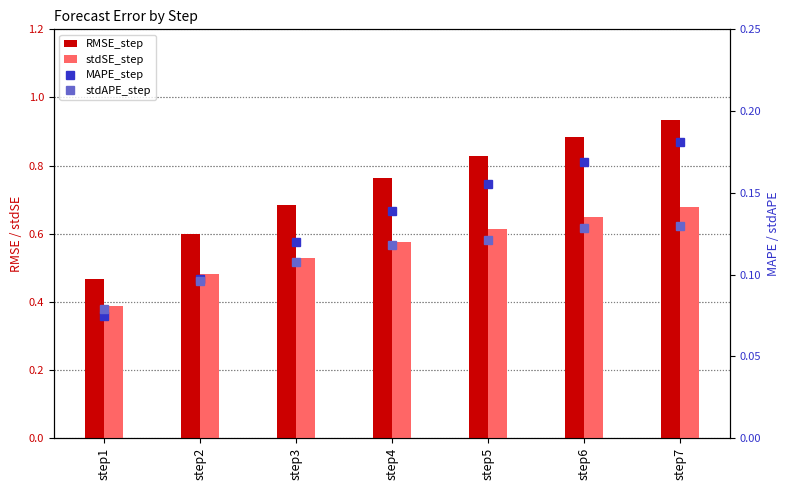

What is the average value of the stdAPE_step series?

0.1